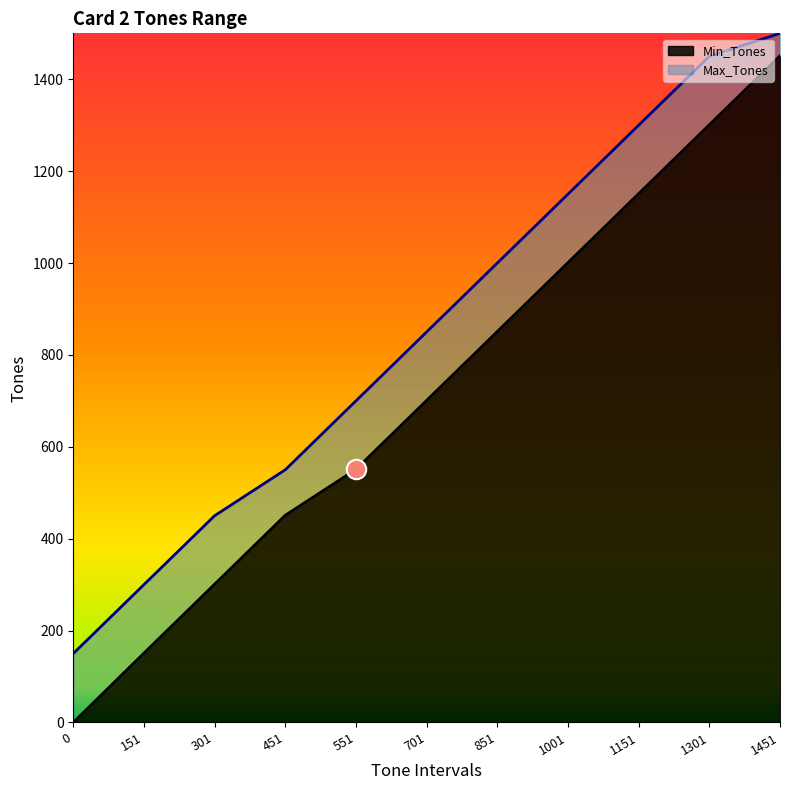

True or false: Min_Tones has a value of 852 at 551.

False